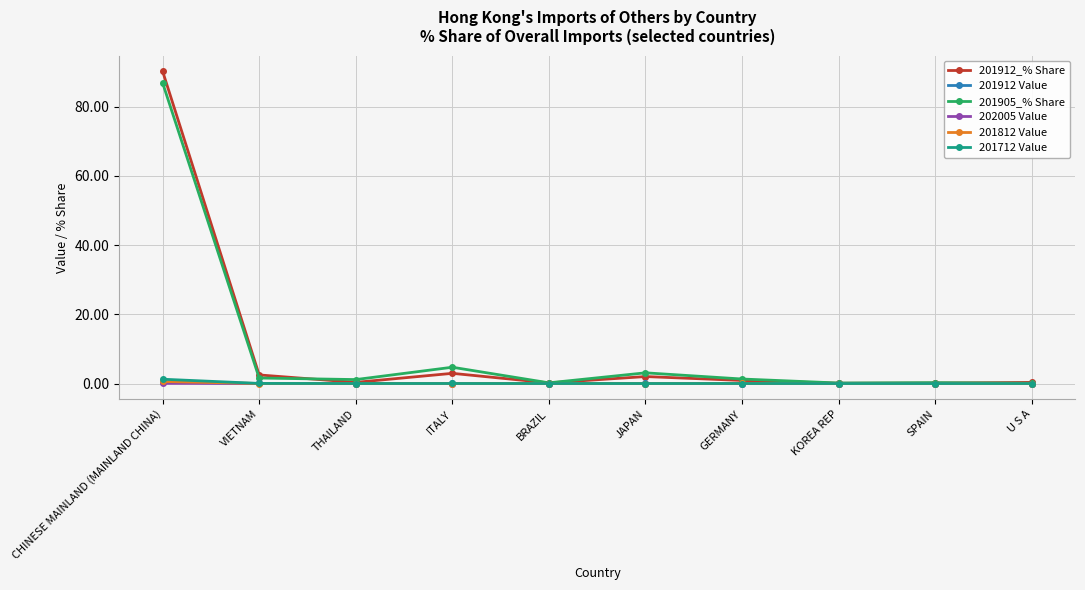

Which series has the largest range (max minus min)?

201912_% Share